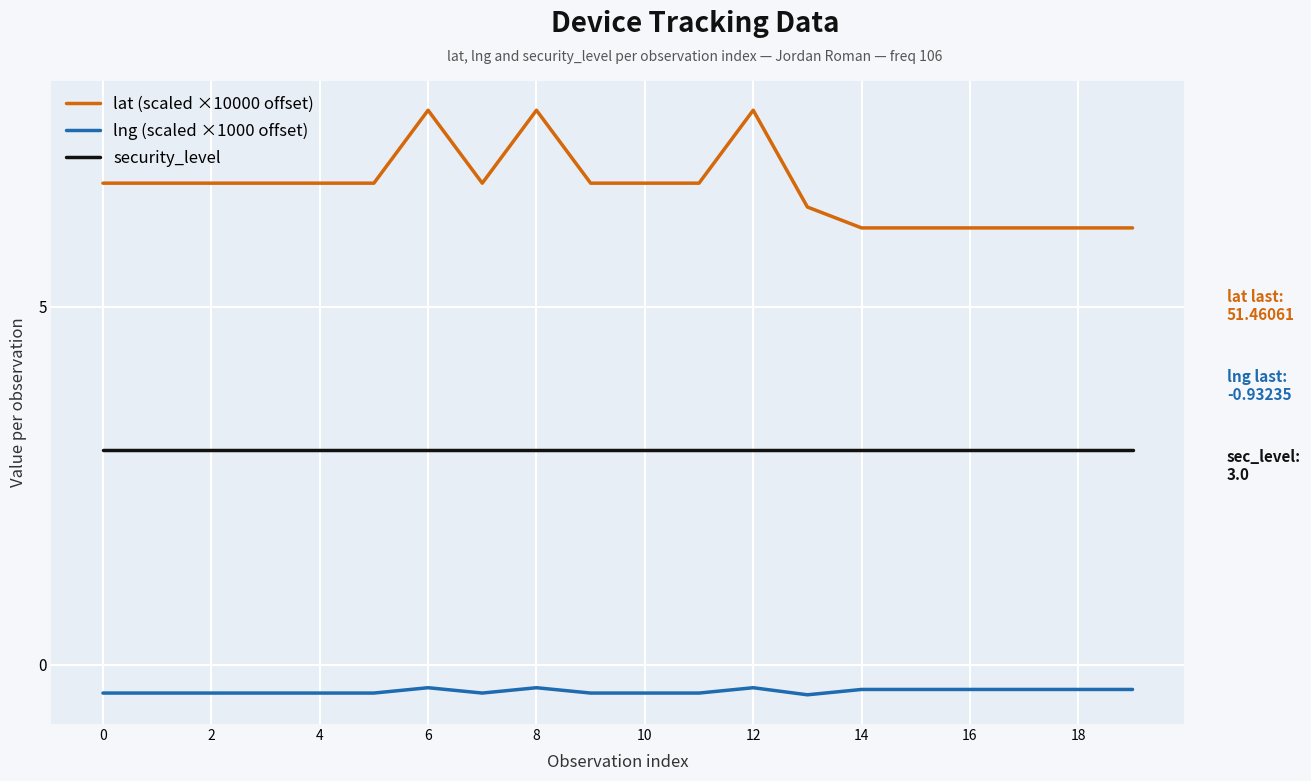

Which series has the largest total across all categories?

lat (scaled ×10000 offset)